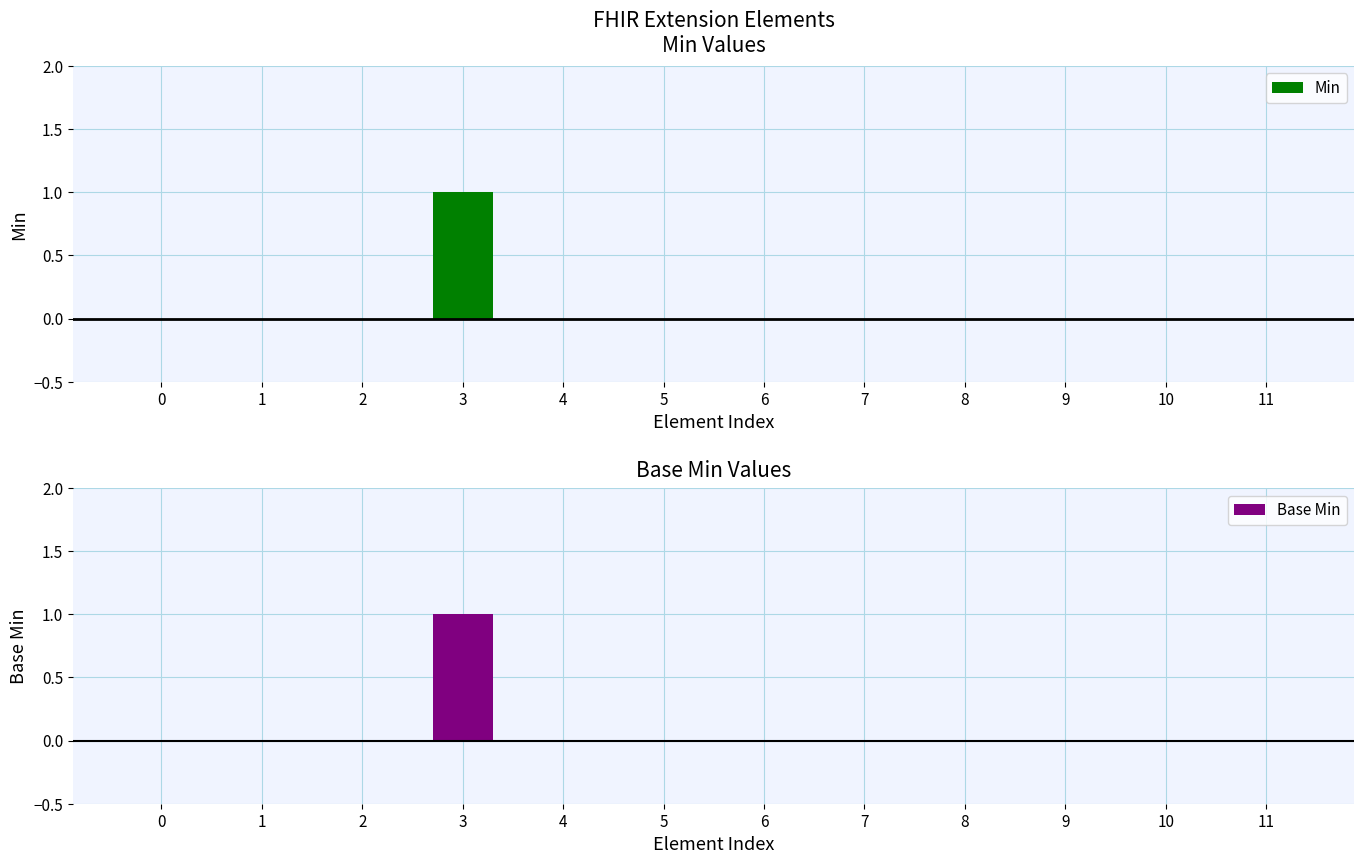

Reading right to left, transcribe all the data shown in this chart.

Min: 11=0	10=0	9=0	8=0	7=0	6=0	5=0	4=0	3=1	2=0	1=0	0=0
Base Min: 11=0	10=0	9=0	8=0	7=0	6=0	5=0	4=0	3=1	2=0	1=0	0=0